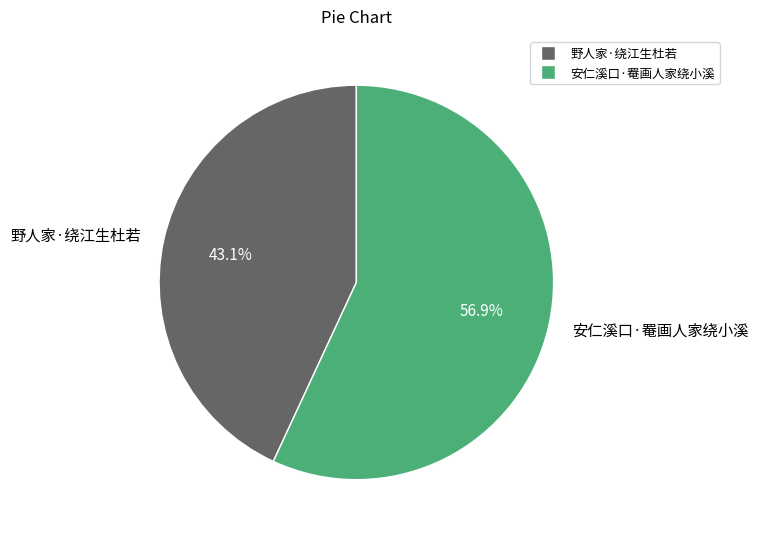

Is there any slice that represents more than half of the pie?

Yes